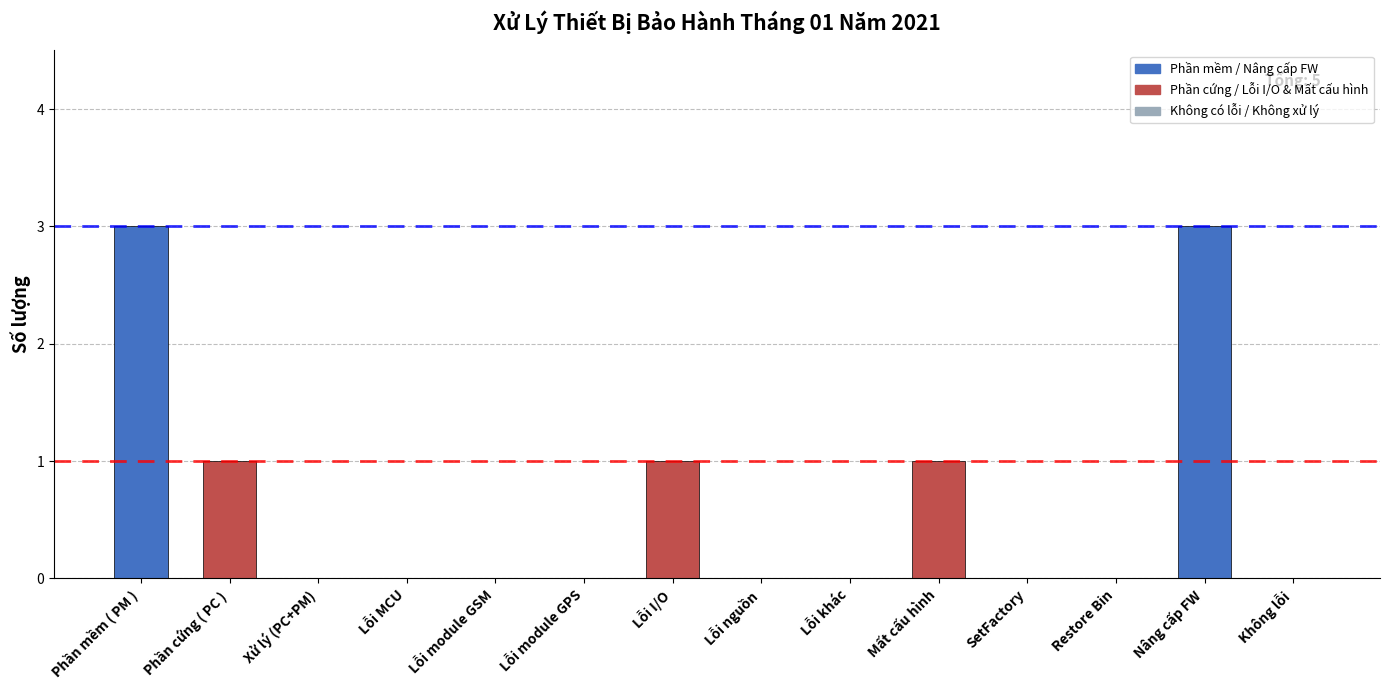

The value at Phần mềm ( PM ) is 2. True or false?

False